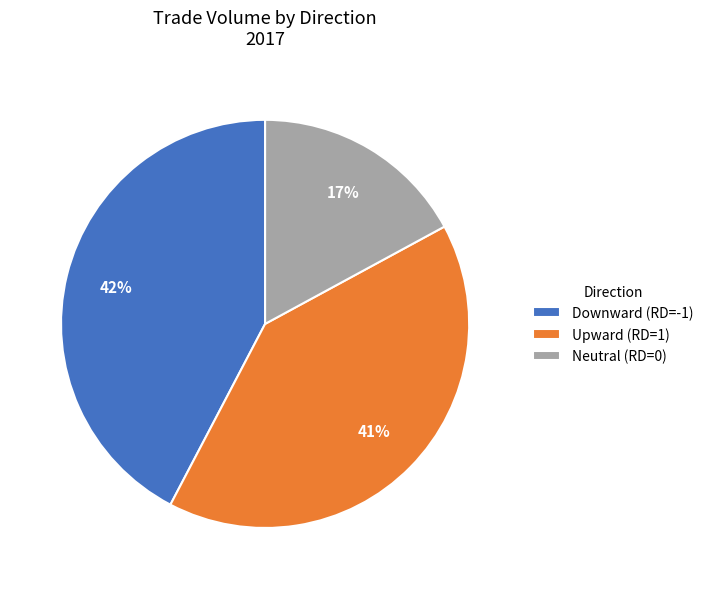

Does any single category account for the majority?

No